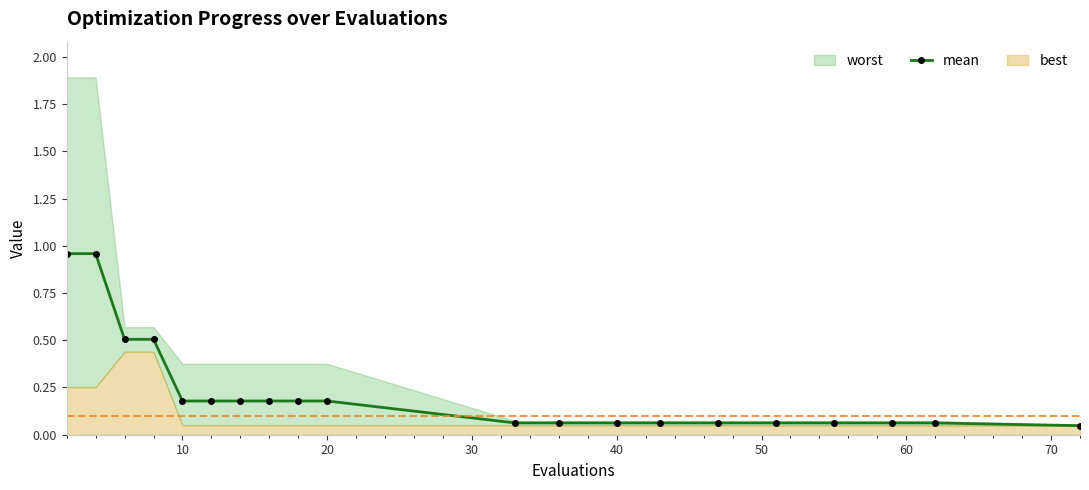

True or false: mean has a value of 0.3 at 20.

False